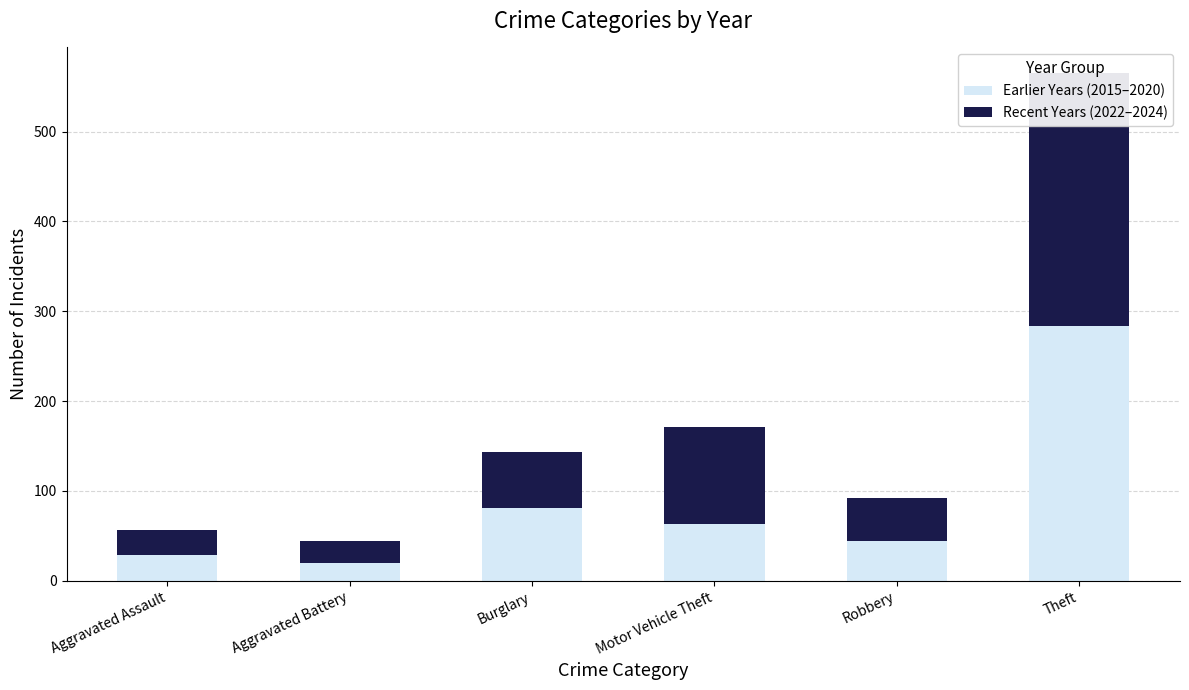

What is the difference between the Earlier Years (2015–2020) values at Motor Vehicle Theft and Theft?

220.3